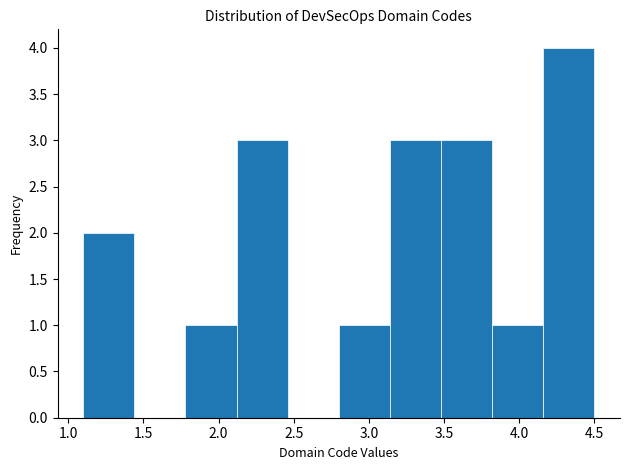

How tall is the bar that spans 3.82 to 4.16 on the x-axis? Neither the bar edges nor the heights are printed on the chart, so give them approximately, as read against the axes.

1